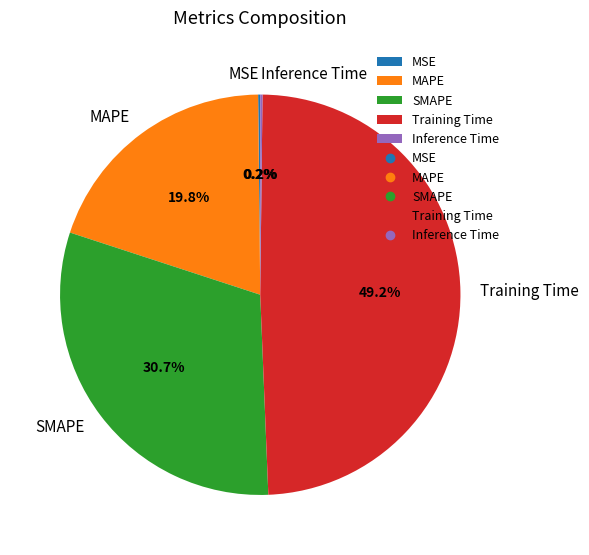

Which category has the biggest portion of the pie?

Training Time